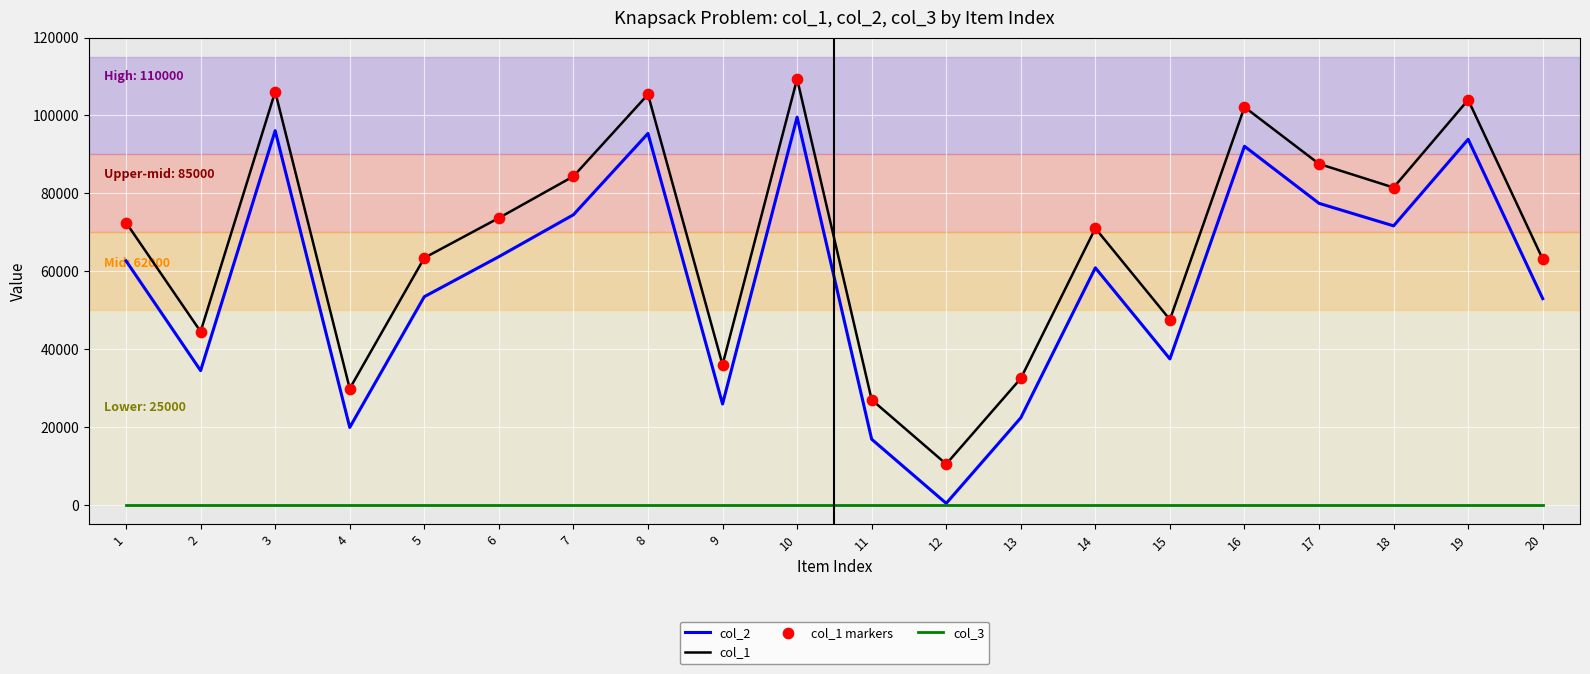

Which series has the largest range (max minus min)?

col_2